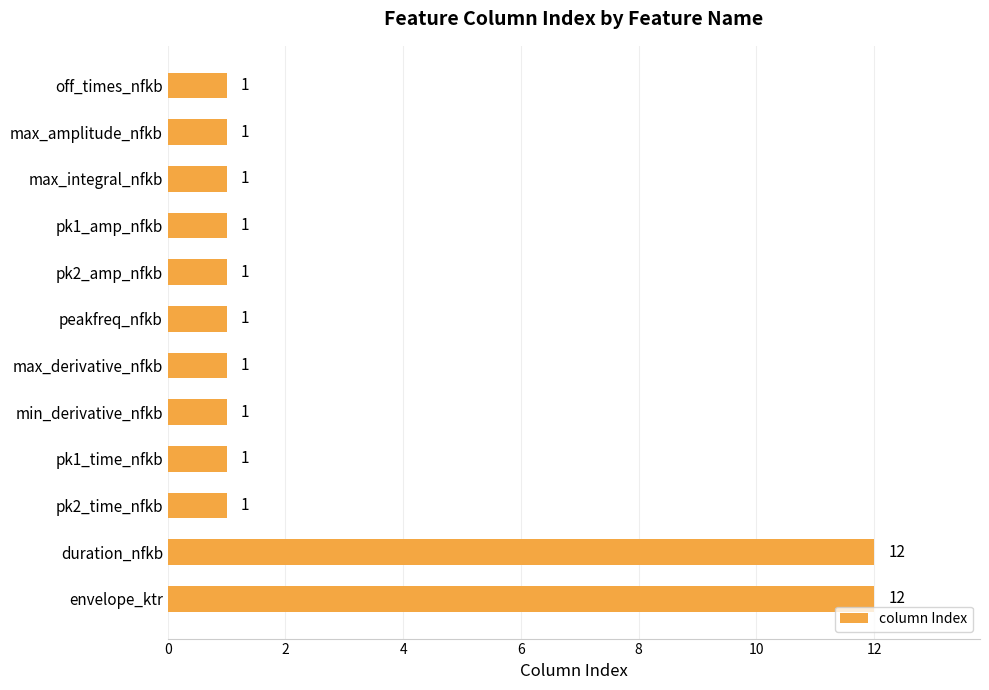

What is the difference between the maximum and second lowest values?

11